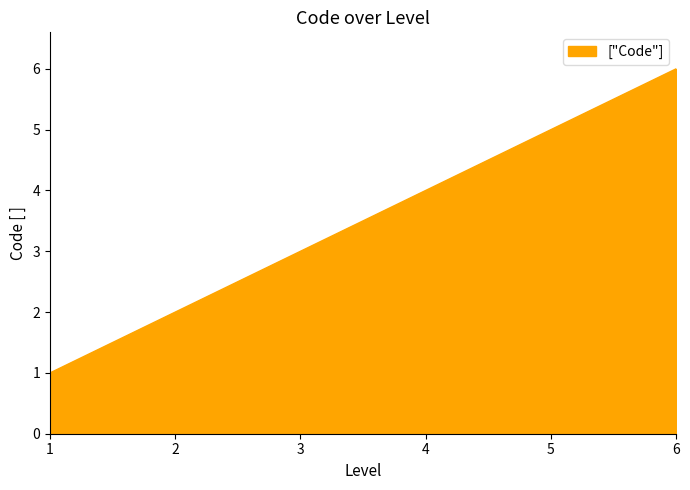

The chart shows a value of 4 at 1. True or false?

False